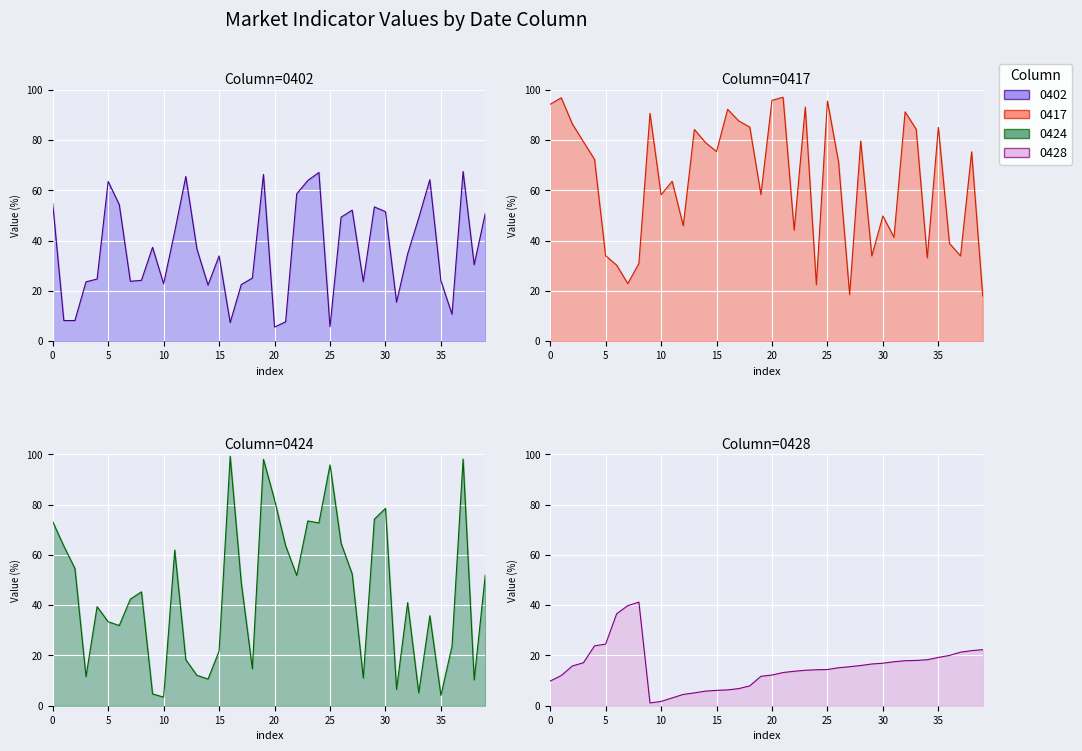

Reading left to right, transcribe all the data shown in this chart.

0402: 54.7	8.2	8.2	23.6	24.7	63.5	54.3	23.8	24.2	37.3	22.8	43.6	65.5	36.7	22.3	33.9	7.4	22.5	25.1	66.3	5.6	7.7	58.6	63.9	67.1	5.7	49.3	52.1	23.7	53.4	51.5	15.5	34.7	49.0	64.2	24.0	10.7	67.5	30.4	50.8
0417: 94.2	96.8	86.4	79.3	72.3	34.0	30.2	22.9	30.9	90.6	58.2	63.6	45.9	84.2	79.0	75.4	92.2	87.6	85.1	58.3	95.8	97.0	44.1	93.1	22.5	95.5	71.3	18.5	79.6	33.9	49.8	41.3	91.2	84.3	33.1	85.0	38.9	33.9	75.3	18.0
0424: 73.2	63.5	54.6	11.6	39.4	33.4	31.9	42.4	45.3	4.7	3.4	61.9	18.3	12.1	10.6	21.7	99.2	48.9	14.7	98.0	81.9	63.6	51.8	73.5	72.7	95.8	64.6	52.4	11.0	74.2	78.5	6.5	41.0	5.1	35.8	4.1	23.7	98.1	10.3	52.0
0428: 9.8	12.0	15.8	17.1	23.8	24.5	36.6	39.8	41.2	1.1	1.7	3.1	4.5	5.1	5.8	6.1	6.3	6.8	7.9	11.7	12.2	13.2	13.7	14.1	14.3	14.4	15.1	15.5	16.0	16.6	16.9	17.5	17.9	18.0	18.3	19.2	20.0	21.3	21.9	22.3